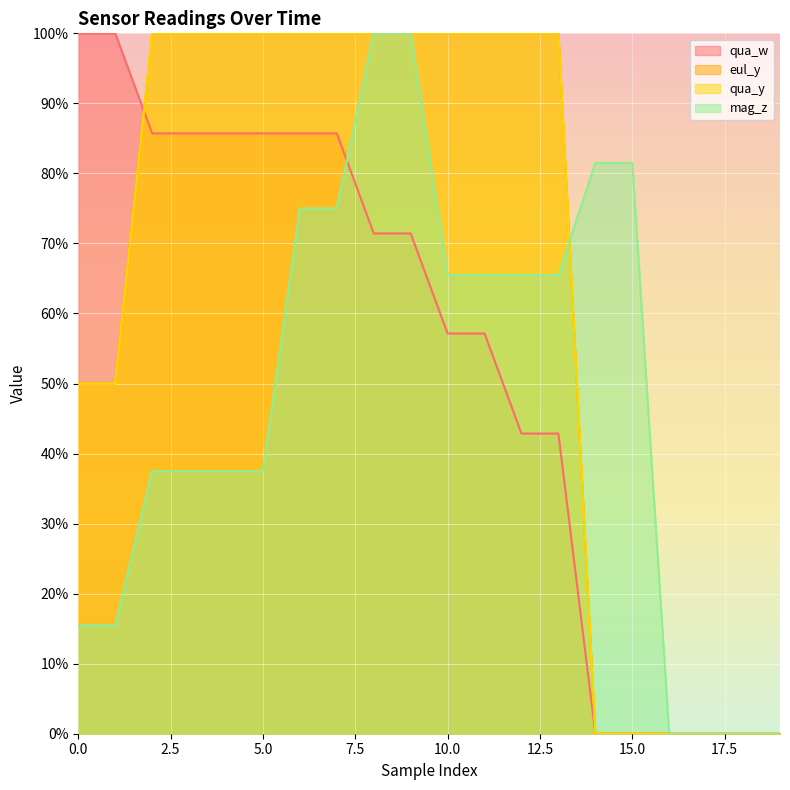

True or false: qua_y has more than 2 points higher than both neighbors.

False